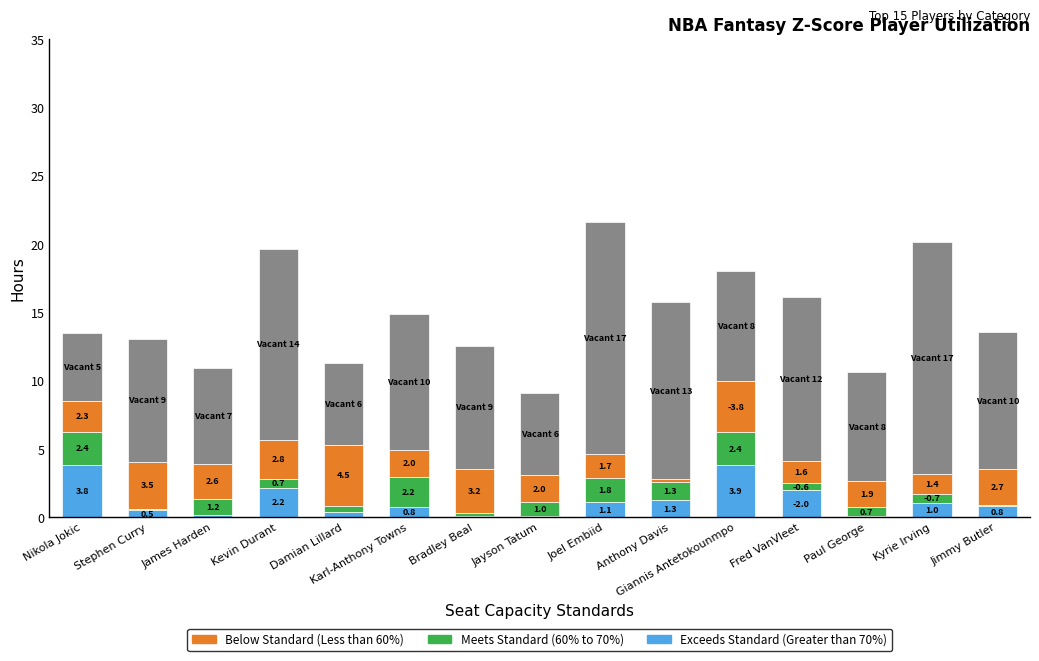

At which category is the sum across all series the highest?

Joel Embiid